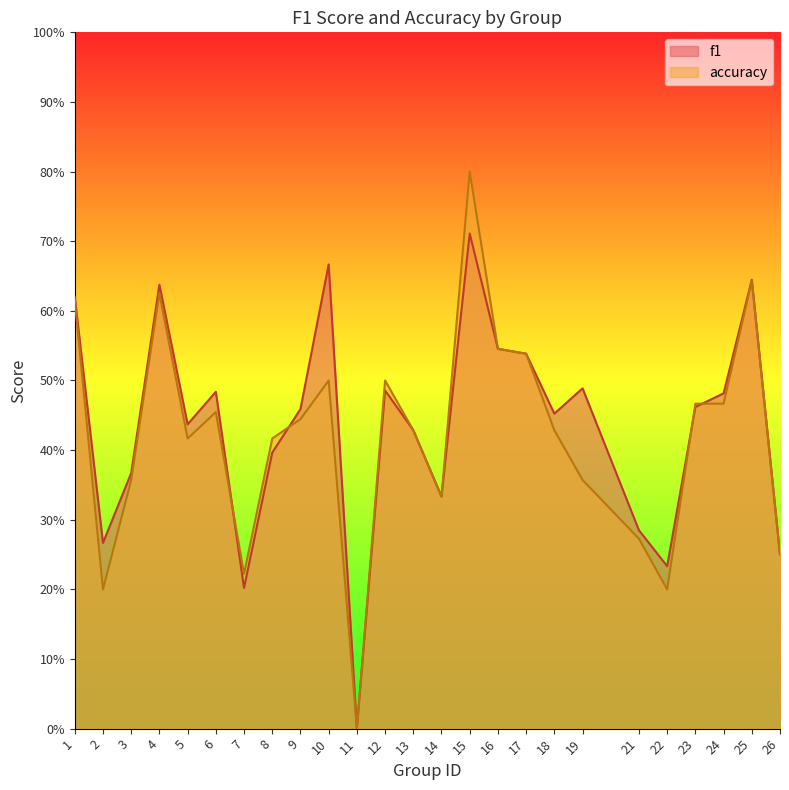

What is the difference between the second highest and minimum values in the f1 series?

0.7